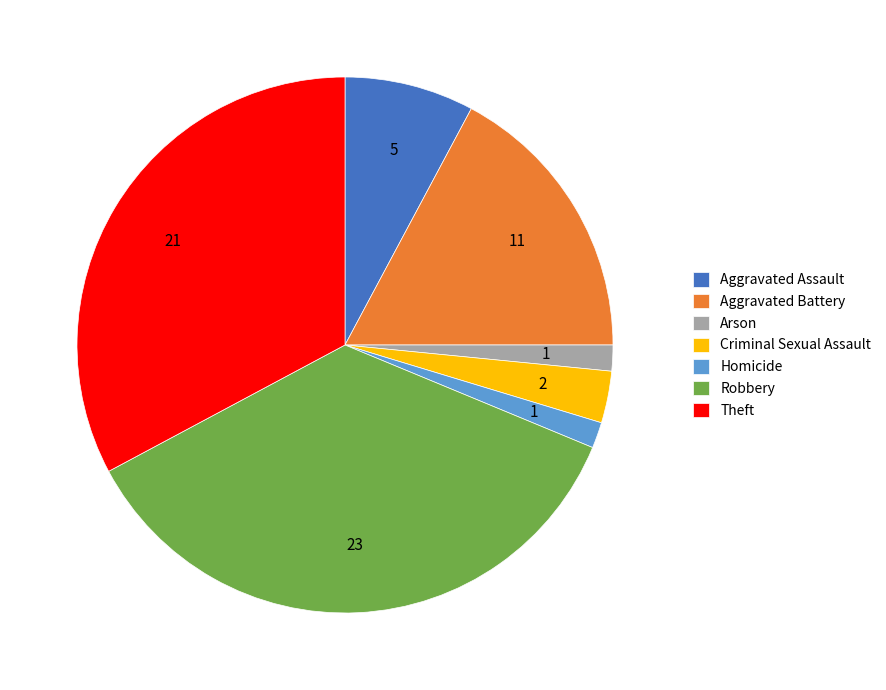

Is it true that Criminal Sexual Assault is 3% of the pie?

True